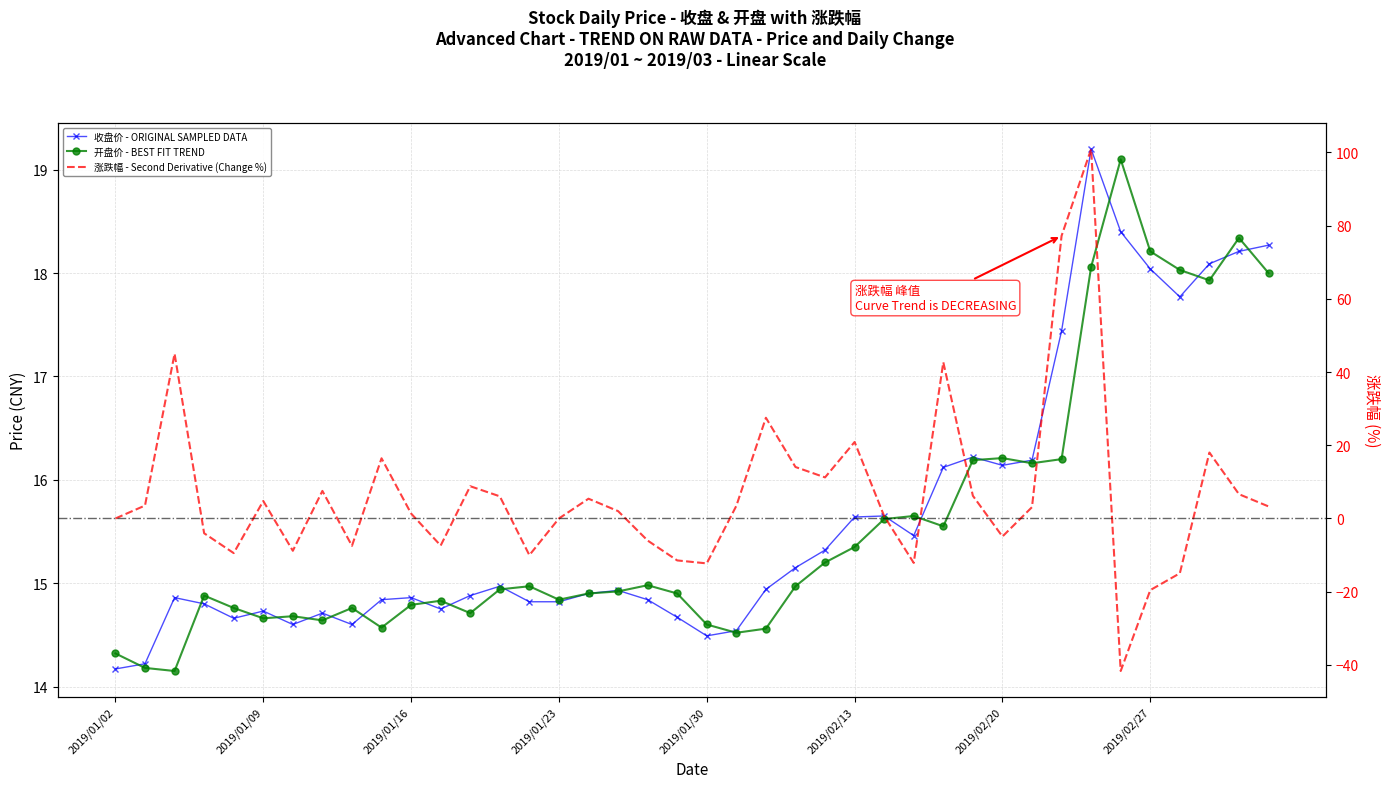

What is the total value across all series at 2019/01/02?

28.5